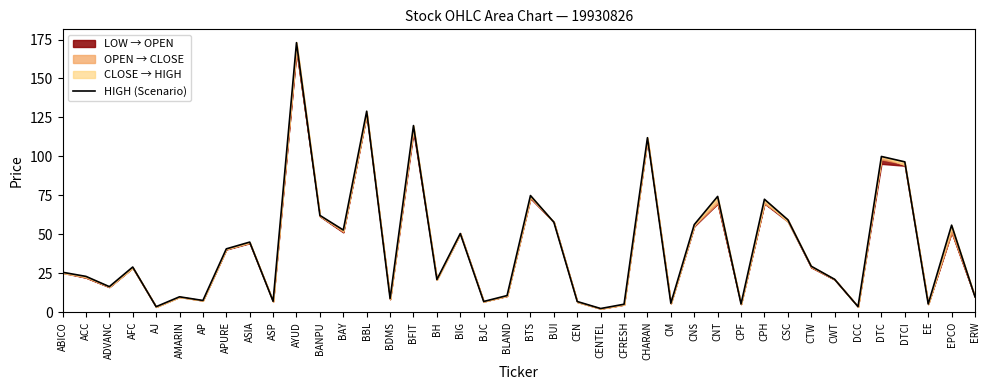

Which label corresponds to the smallest value in the chart?

CENTEL